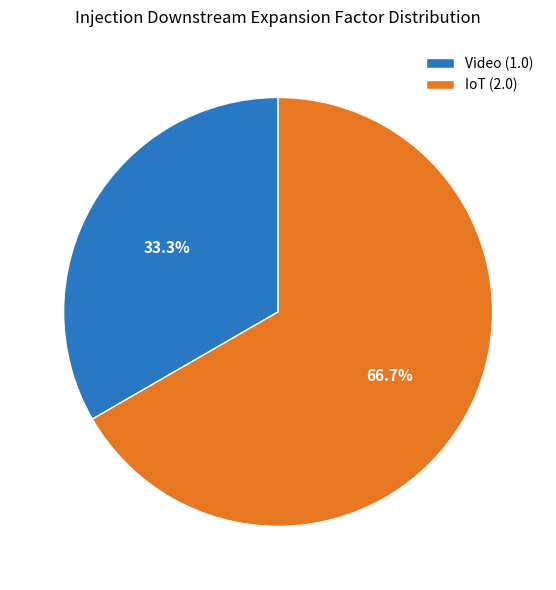

What percentage is the Video slice, to the nearest percent?

33%